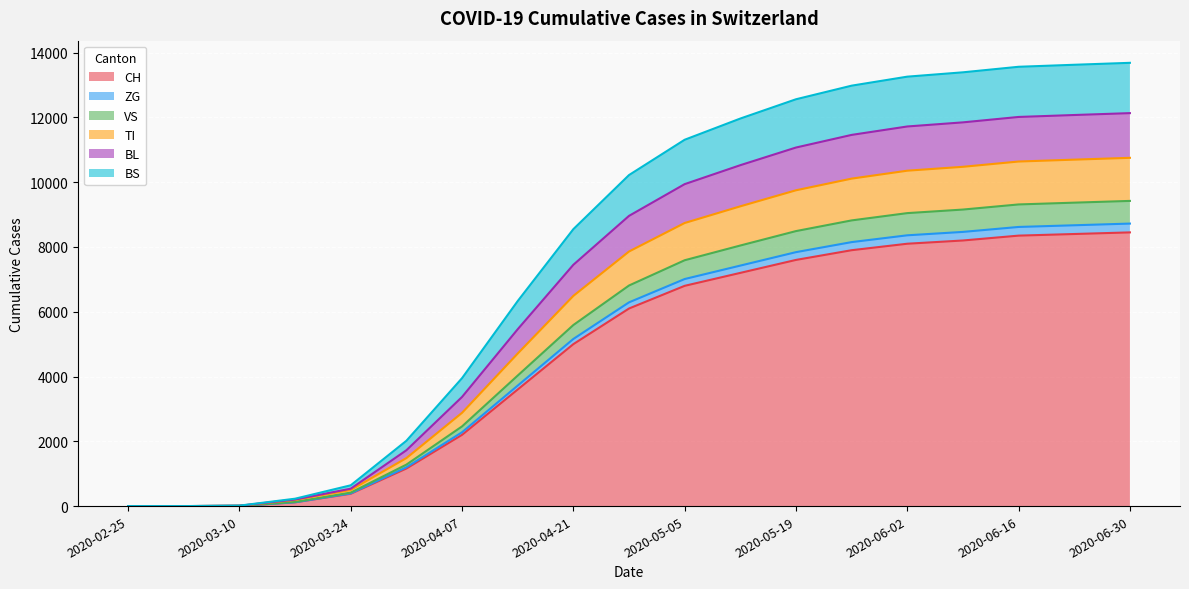

The TI series shows 9514 at 2020-04-14. True or false?

False